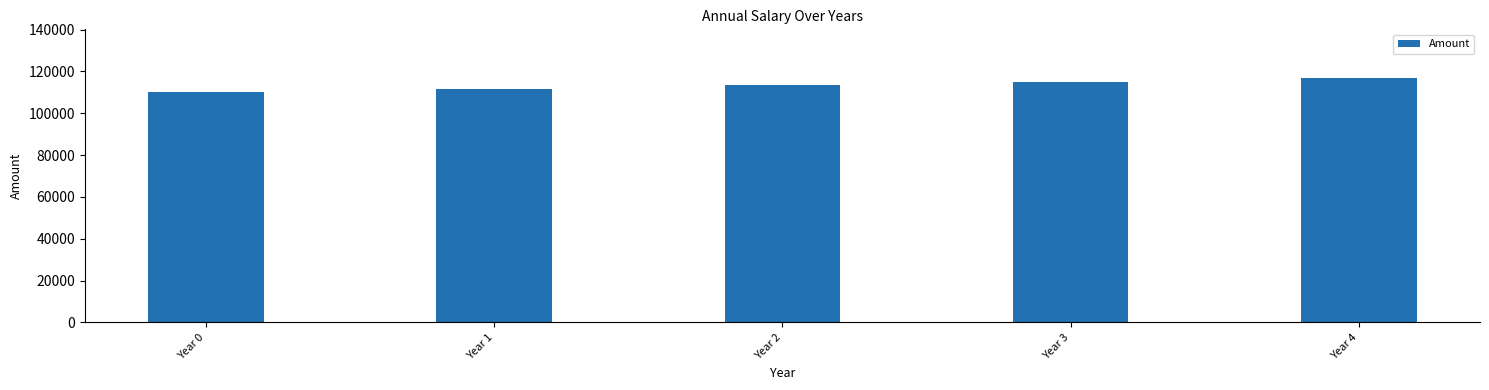

What is the sum of all values?

566749.4